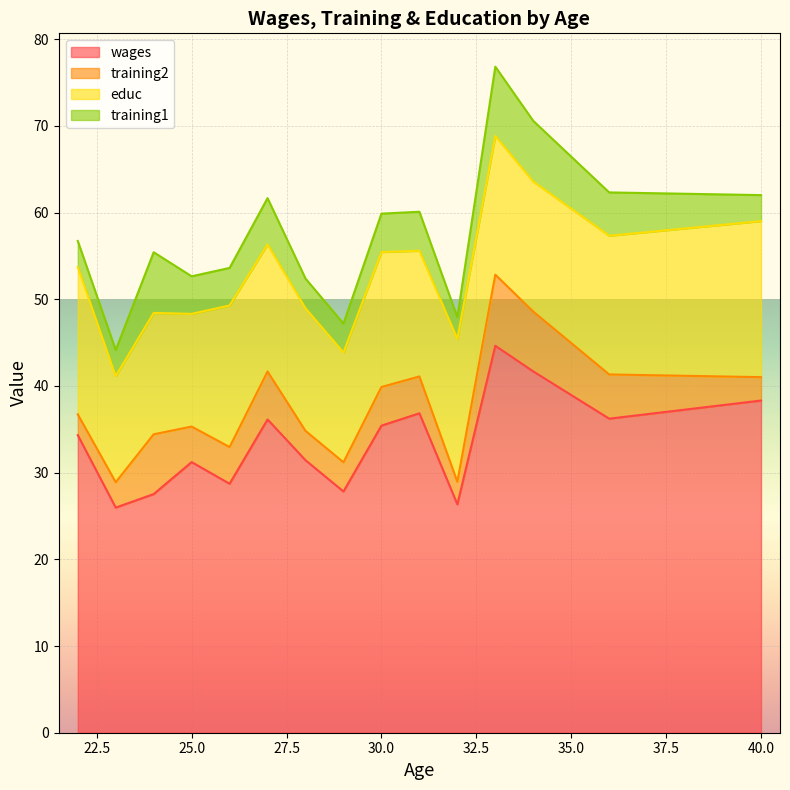

What is the maximum value for wages?

44.6